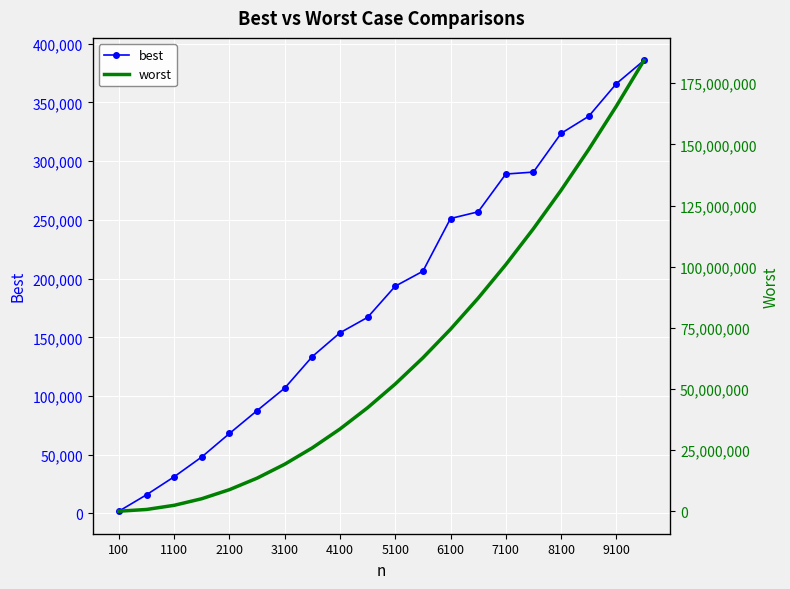

What is the maximum value for best?

385805